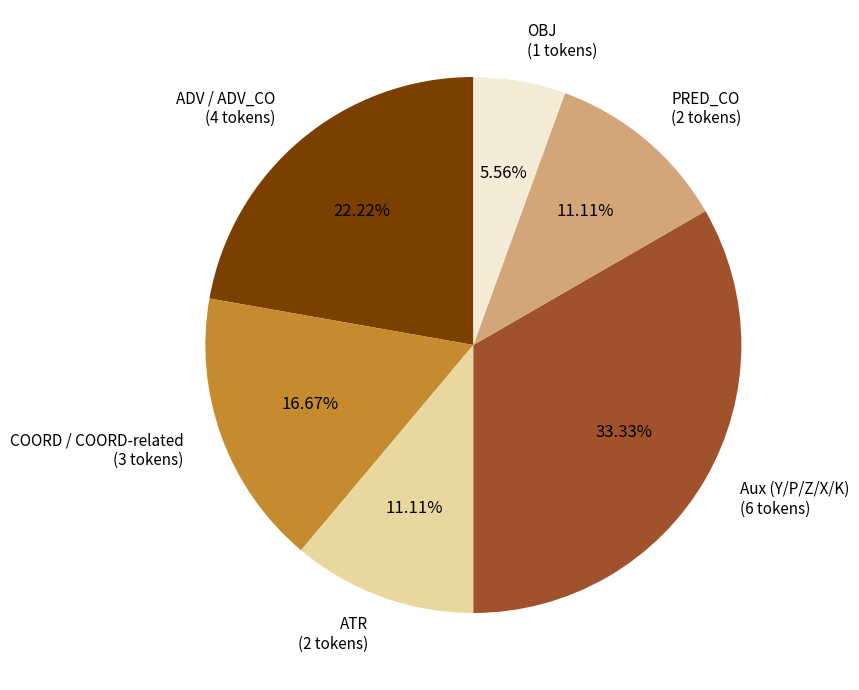

Does any single category account for the majority?

No